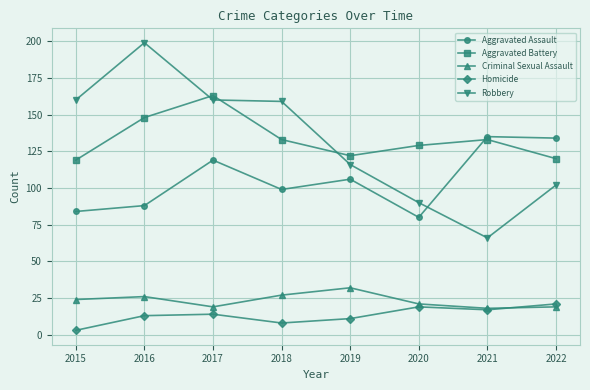

In Robbery, how many points are lower than both neighbors (excluding endpoints)?

1